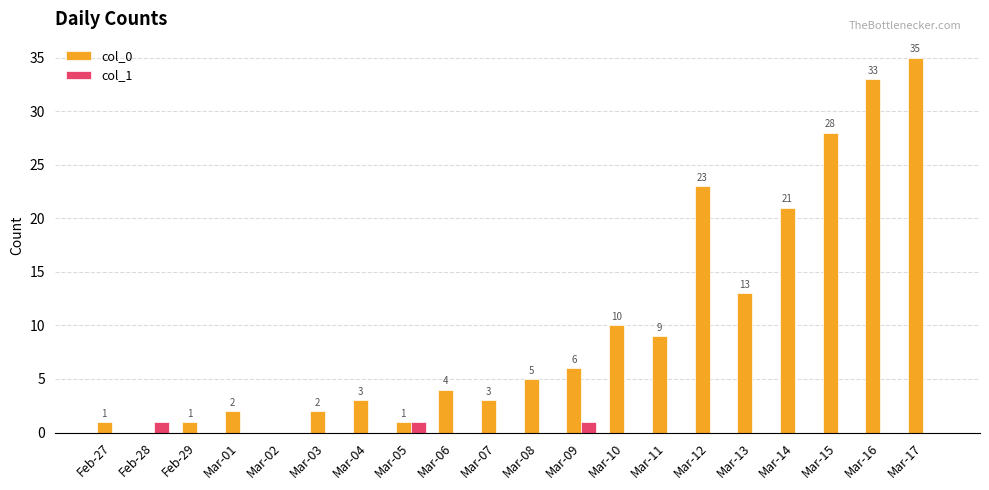

At which category is the sum across all series the highest?

Mar-17